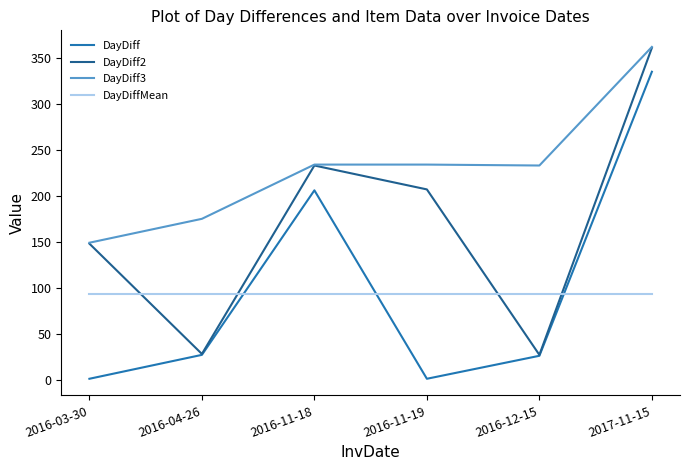

What is the average value of the DayDiff3 series?

231